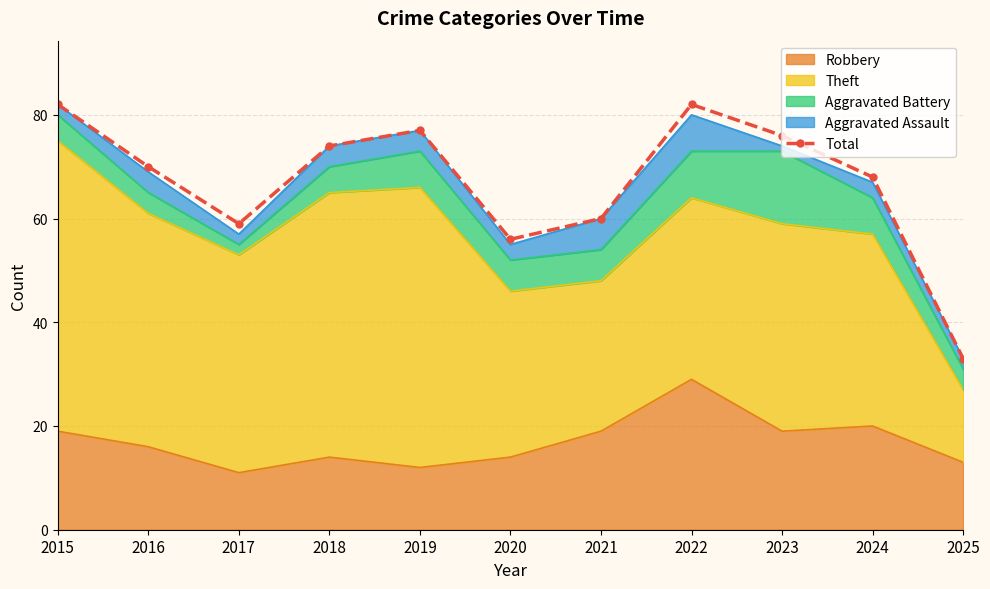

How many categories are shown in the chart?

11